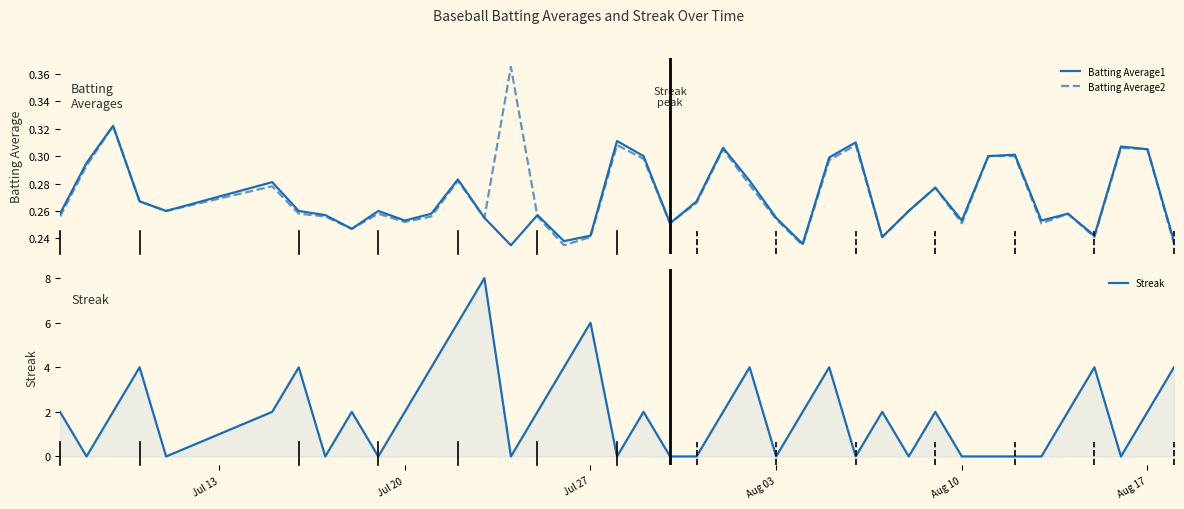

The Streak series shows 3 at Aug 03. True or false?

False